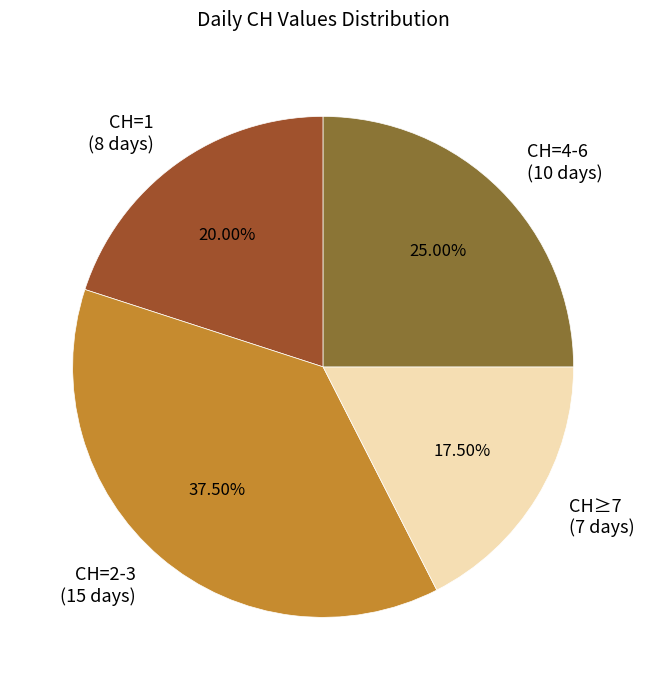

What is the ratio of the value at CH=4-6 (10 days) to the value at CH=2-3 (15 days)?

0.7